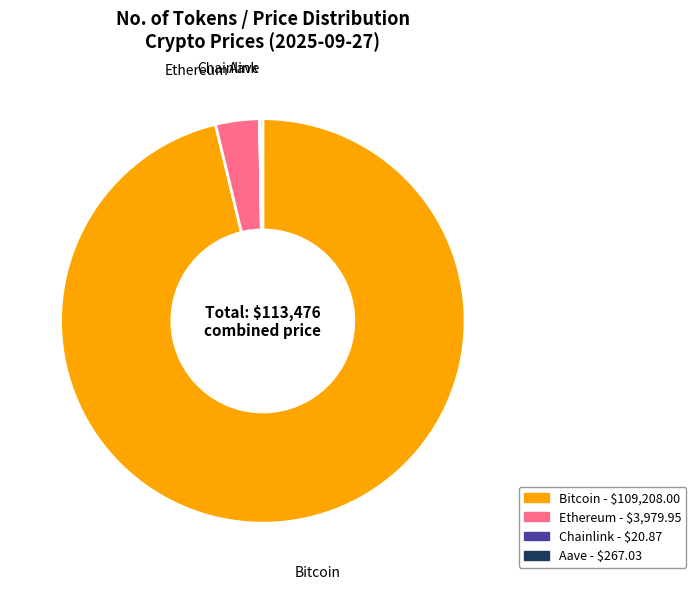

Is it true that Bitcoin is 96% of the pie?

True